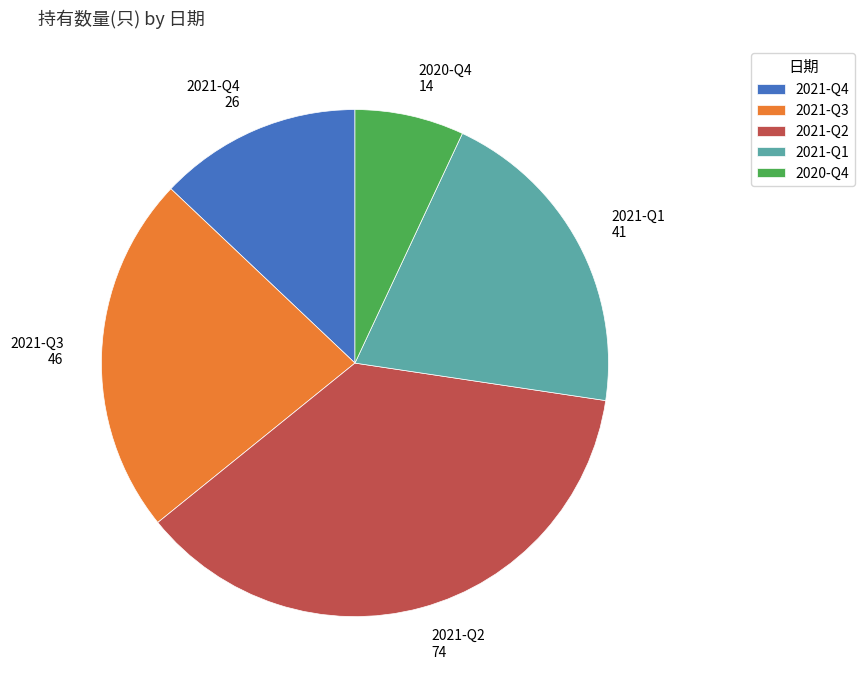

Which category has the smallest portion of the pie?

2020-Q4